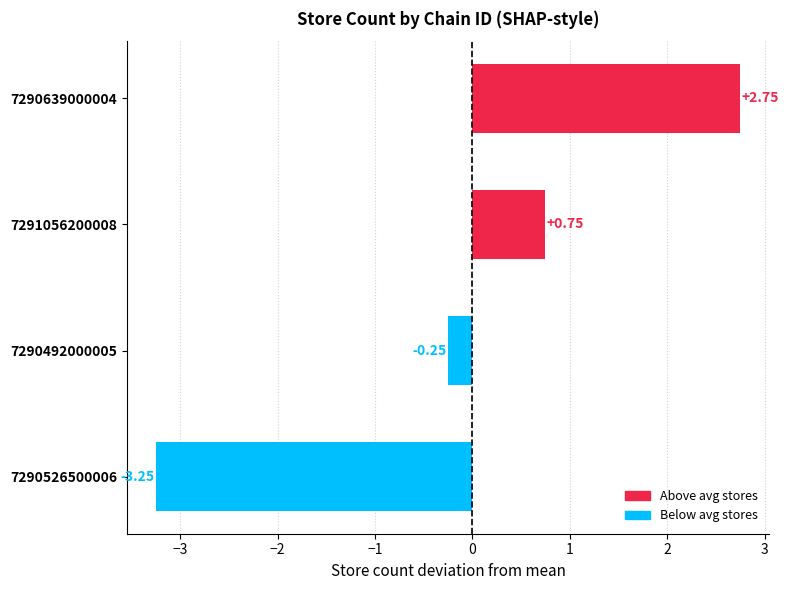

What is the change in value from 7290492000005 to 7290639000004?

+3.0